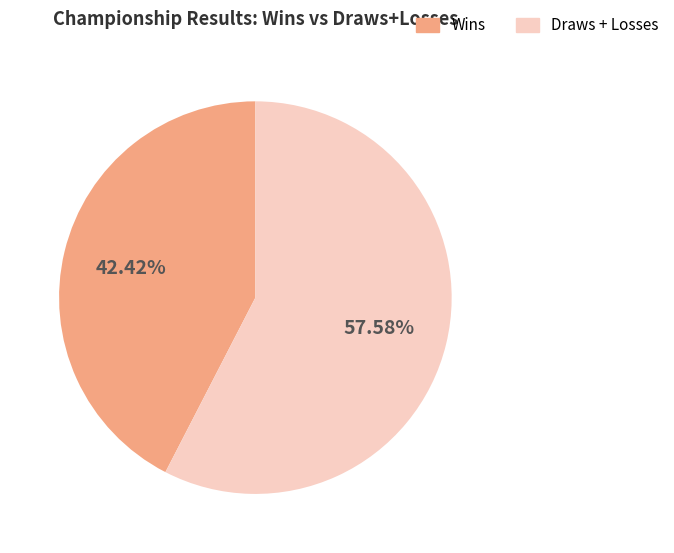

Is there any slice that represents more than half of the pie?

Yes